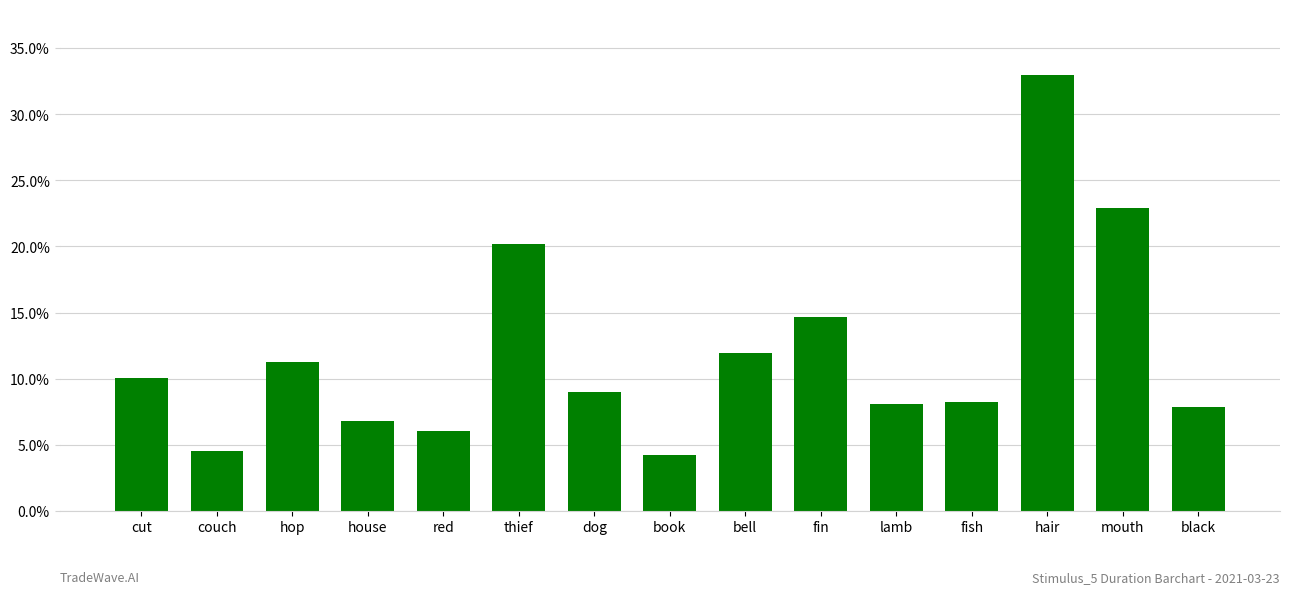

Reading right to left, extract all data points from this chart.

black=7.8	mouth=22.9	hair=33.0	fish=8.2	lamb=8.1	fin=14.7	bell=11.9	book=4.2	dog=9.0	thief=20.2	red=6.1	house=6.8	hop=11.3	couch=4.5	cut=10.1